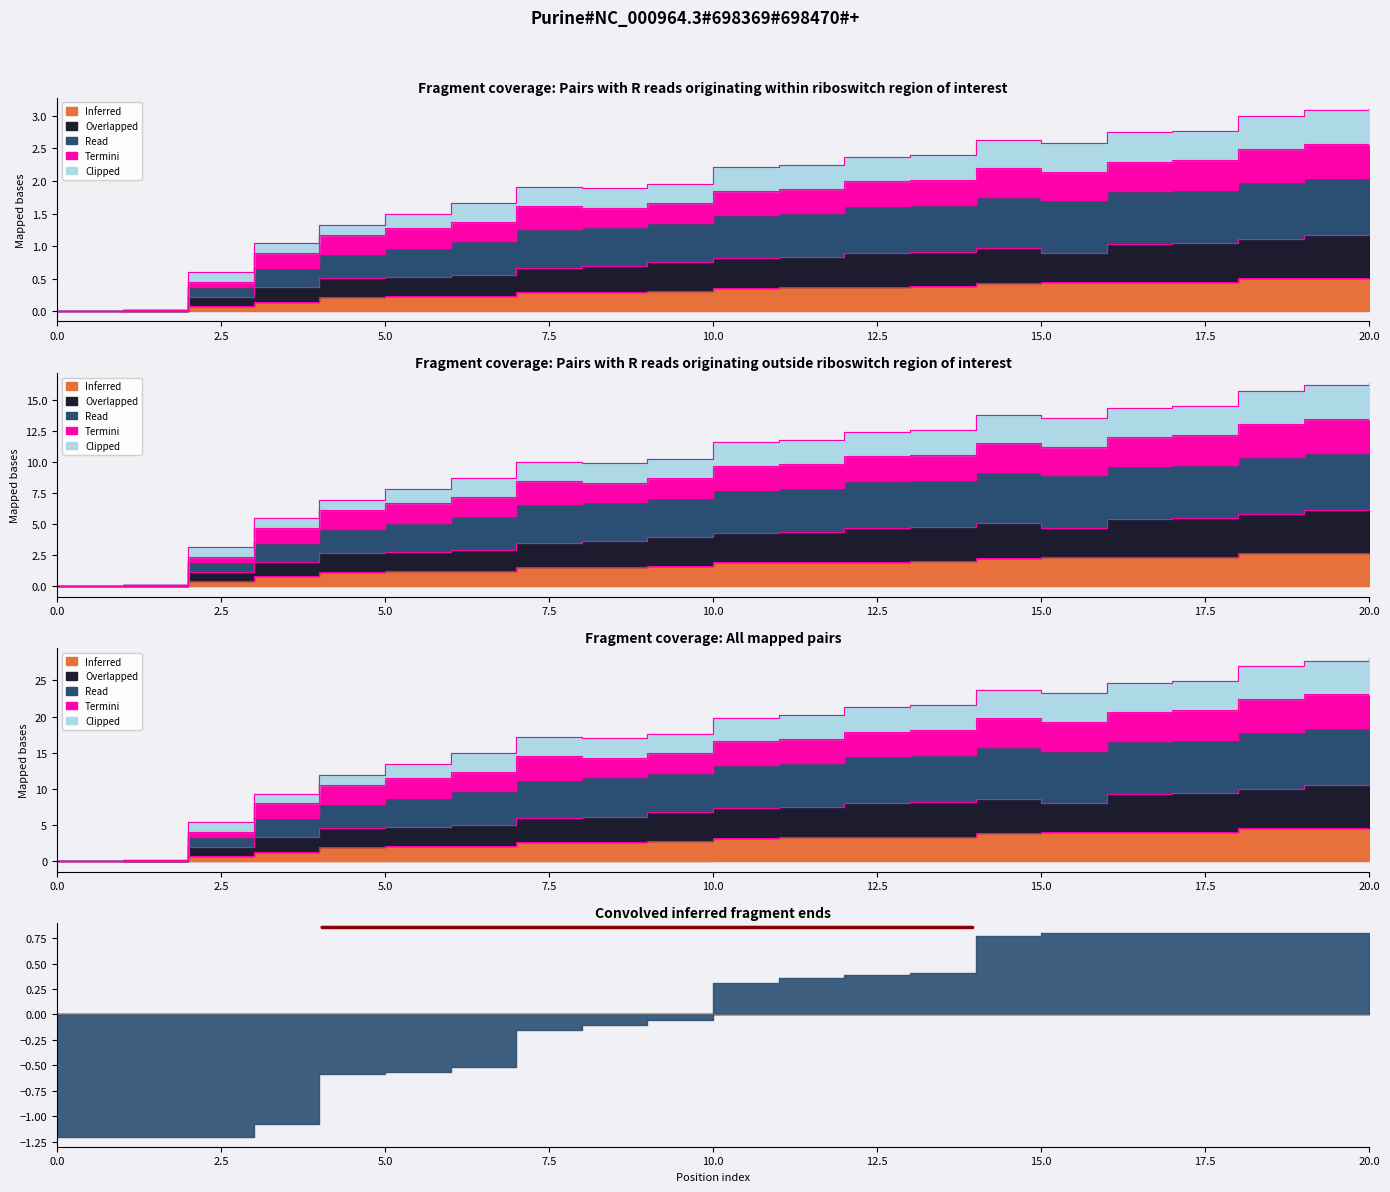

True or false: Termini and Overlapped intersect in this chart.

False